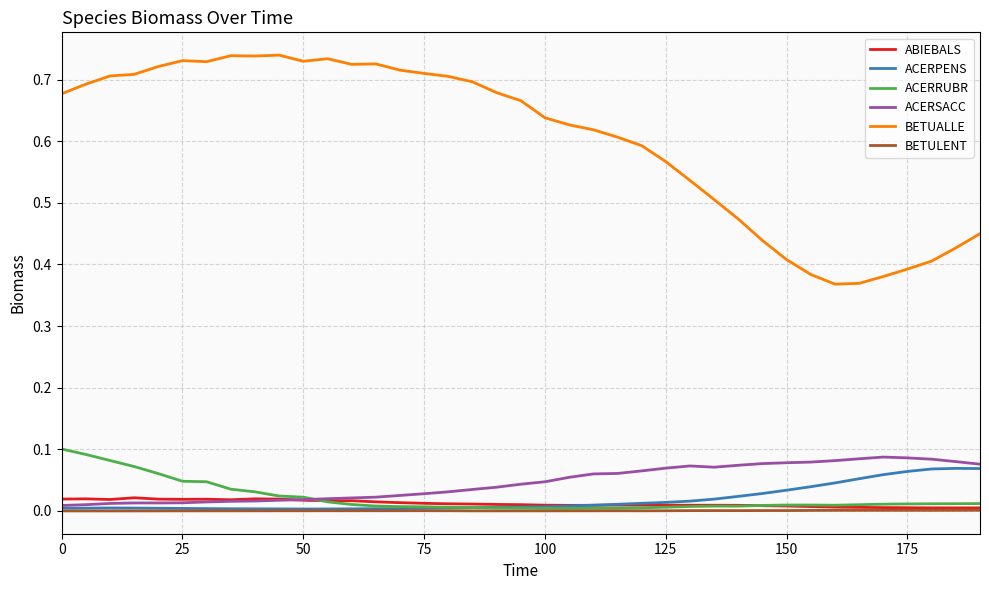

True or false: BETULENT and BETUALLE cross at least once.

False